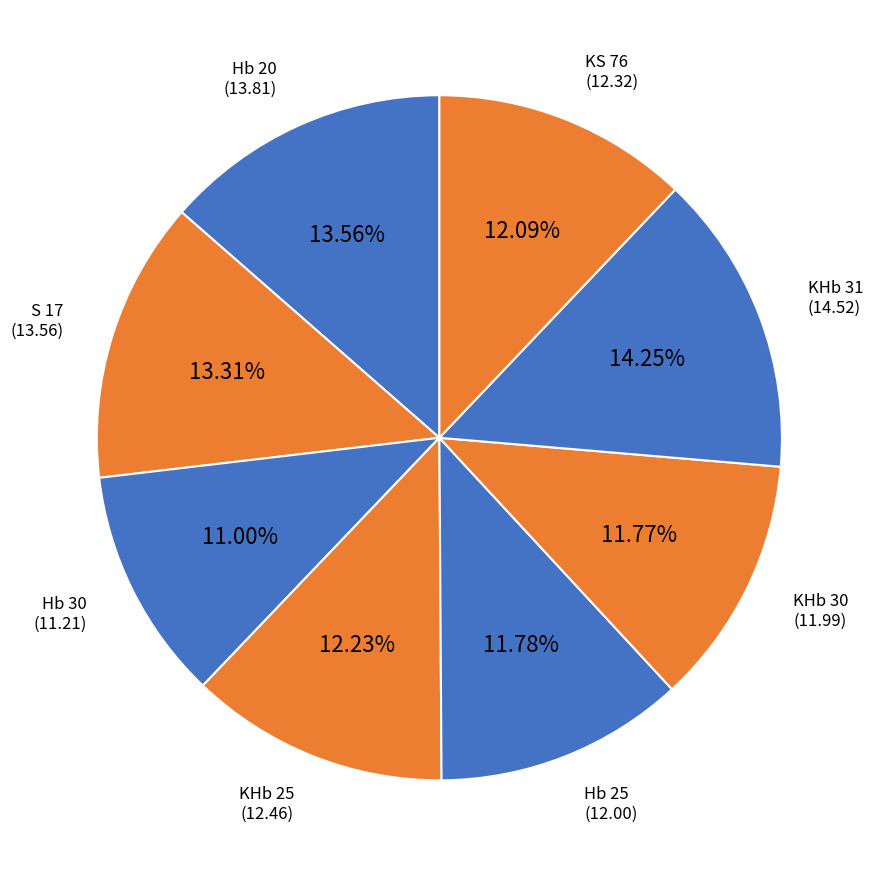

What portion of the pie excludes Hb 20?

86.4%